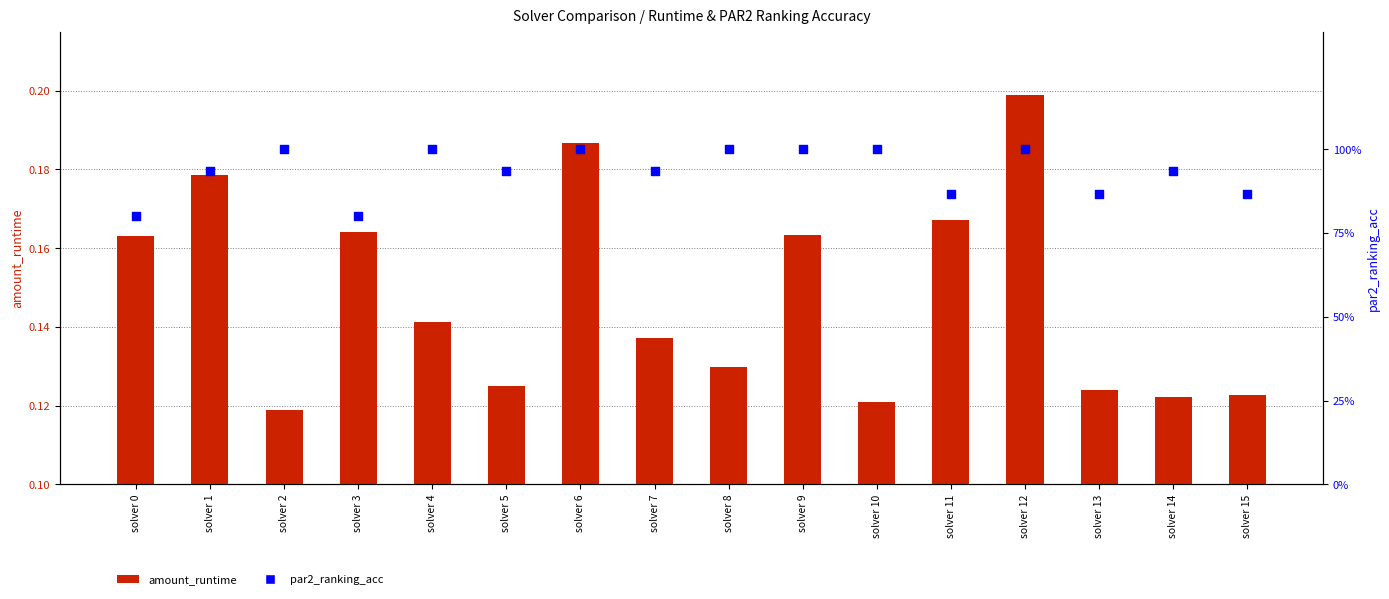

Which series contains the highest Y value?

par2_ranking_acc